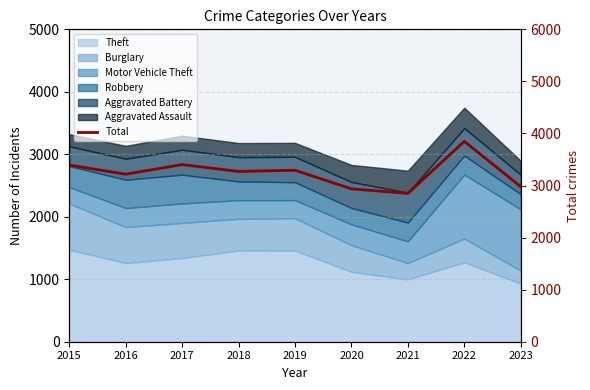

List the labels in order of value, largest first.

2022, 2017, 2015, 2019, 2018, 2016, 2023, 2020, 2021